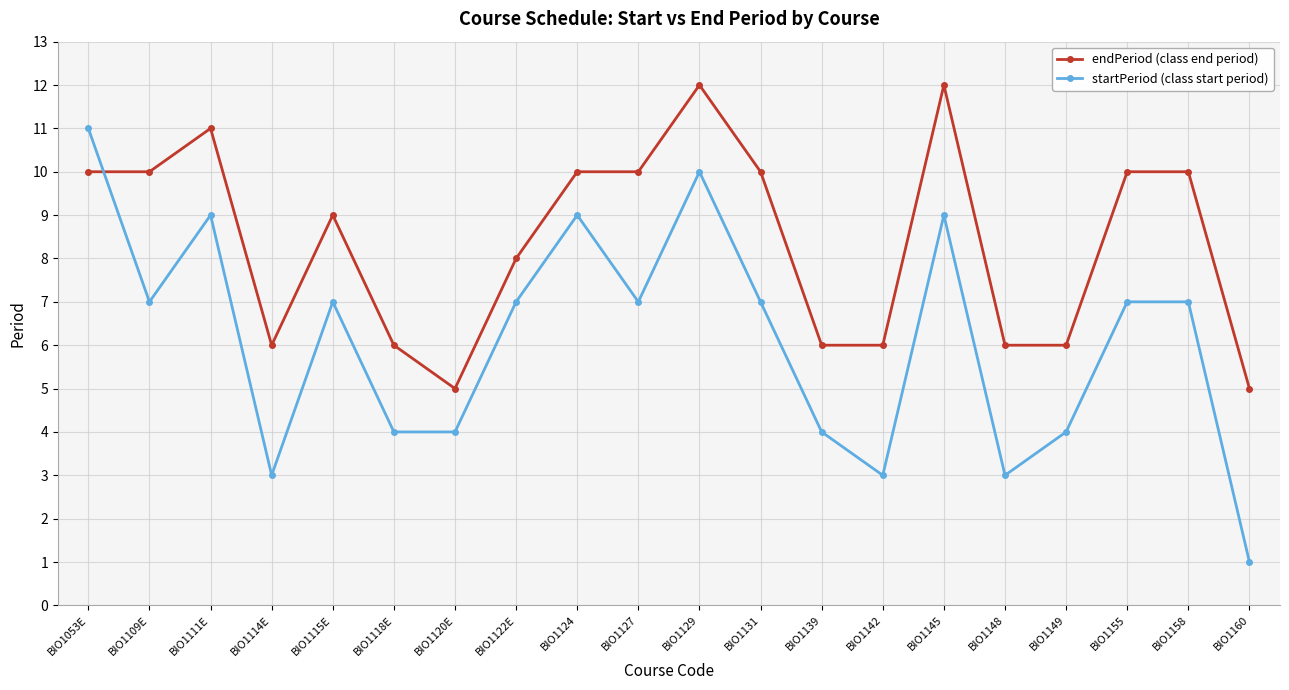

At which category does endPeriod (class end period) reach its first local peak?

BIO1111E